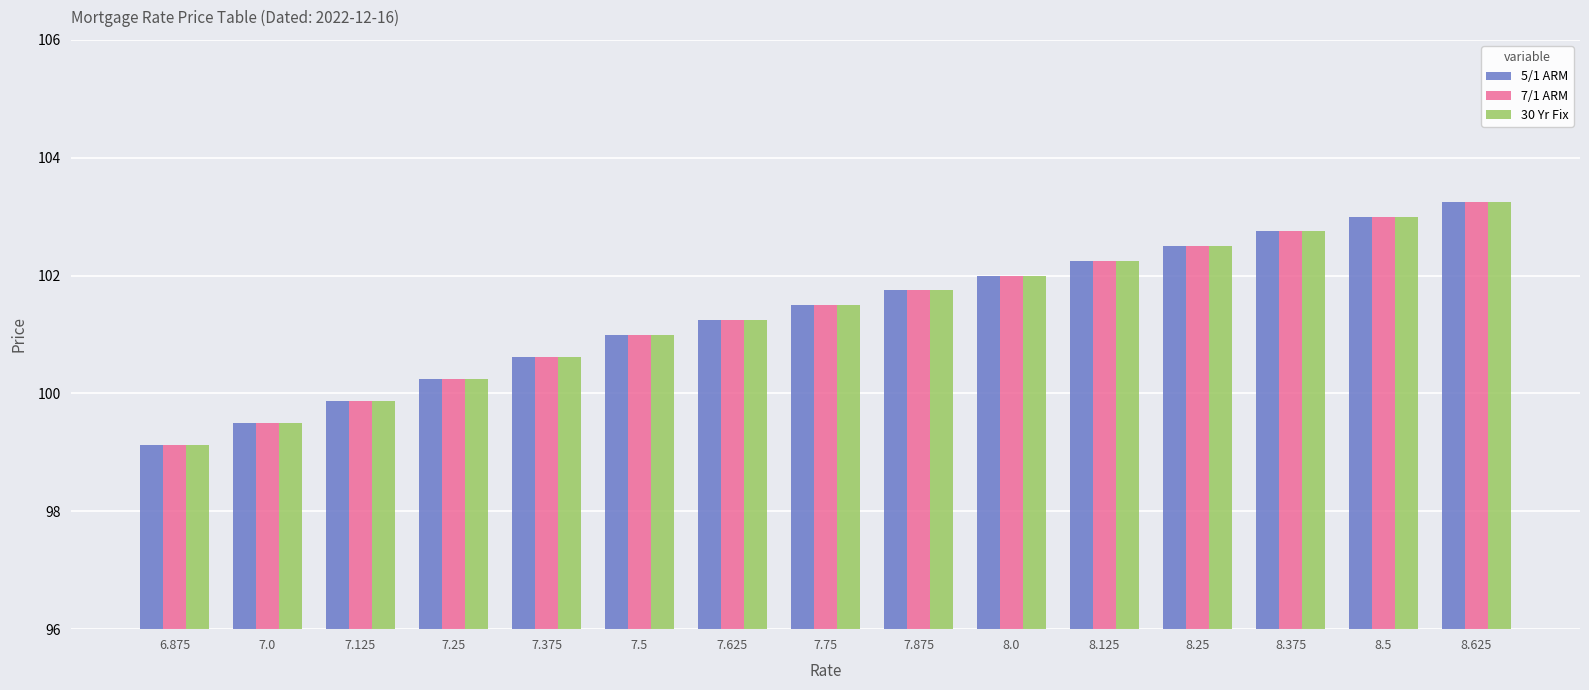

Is the value of 30 Yr Fix at 7.125 greater than the value of 5/1 ARM at 8.25?

No